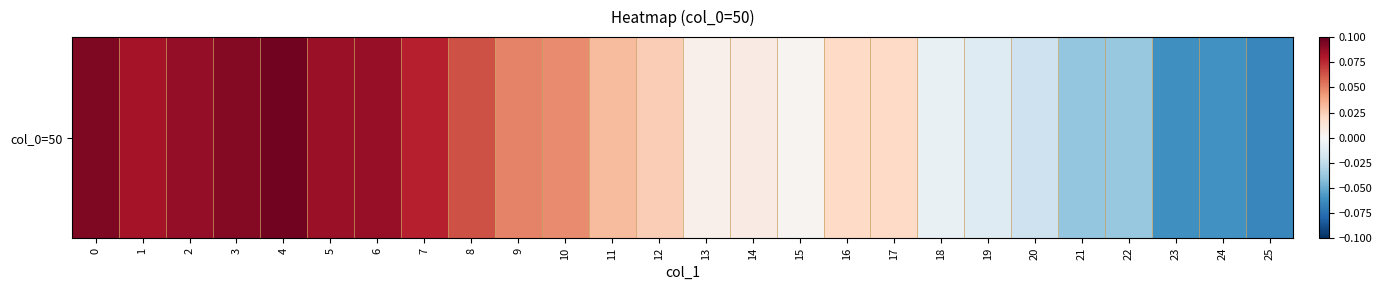

How many values exceed 0?

18